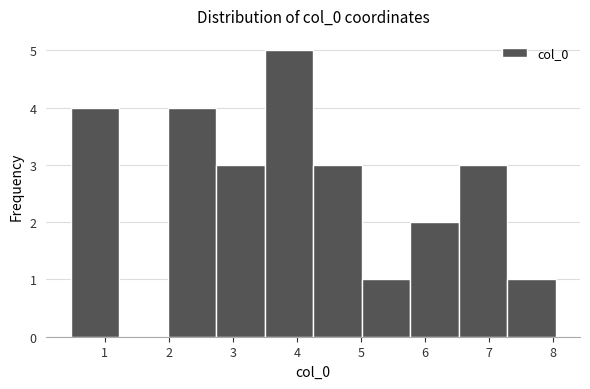

Reading left to right, transcribe this chart: for each bar, give the range it covers on the x-axis and its height. Neither the bar edges nor the heights are printed on the chart, so give them approximately, as read against the axes.

0.5 to 1.2: 4
1.2 to 2.0: 0
2.0 to 2.7: 4
2.7 to 3.5: 3
3.5 to 4.3: 5
4.3 to 5.0: 3
5.0 to 5.8: 1
5.8 to 6.5: 2
6.5 to 7.3: 3
7.3 to 8.0: 1